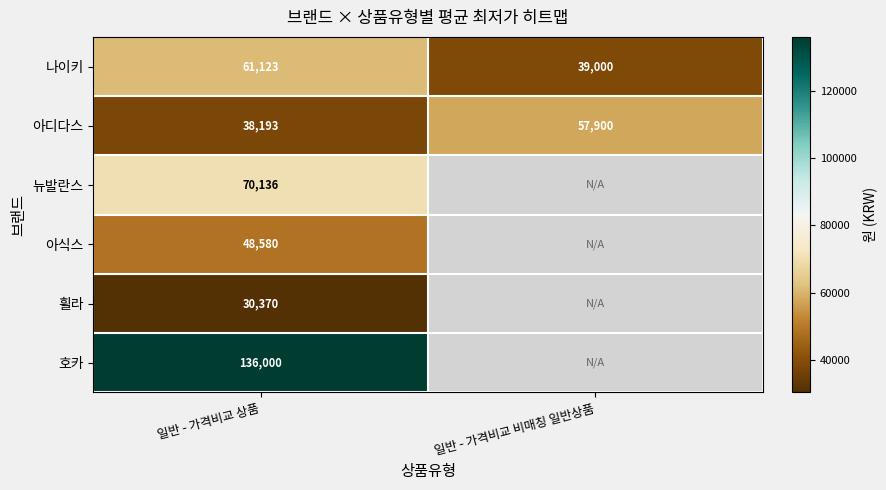

At 일반 - 가격비교 상품, list the series in order from smallest to largest.

휠라, 아디다스, 아식스, 나이키, 뉴발란스, 호카